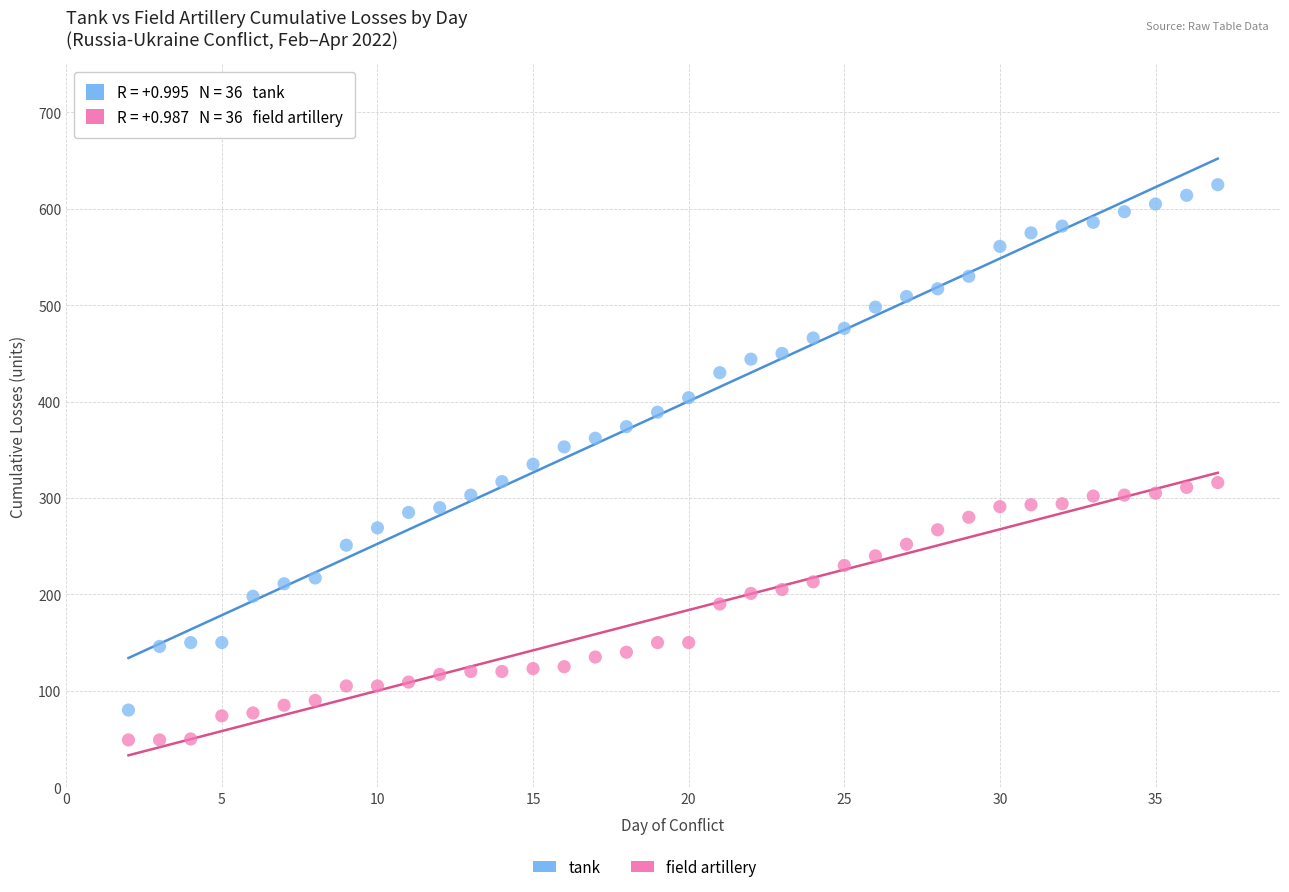

Which series reaches the minimum Y coordinate?

field artillery